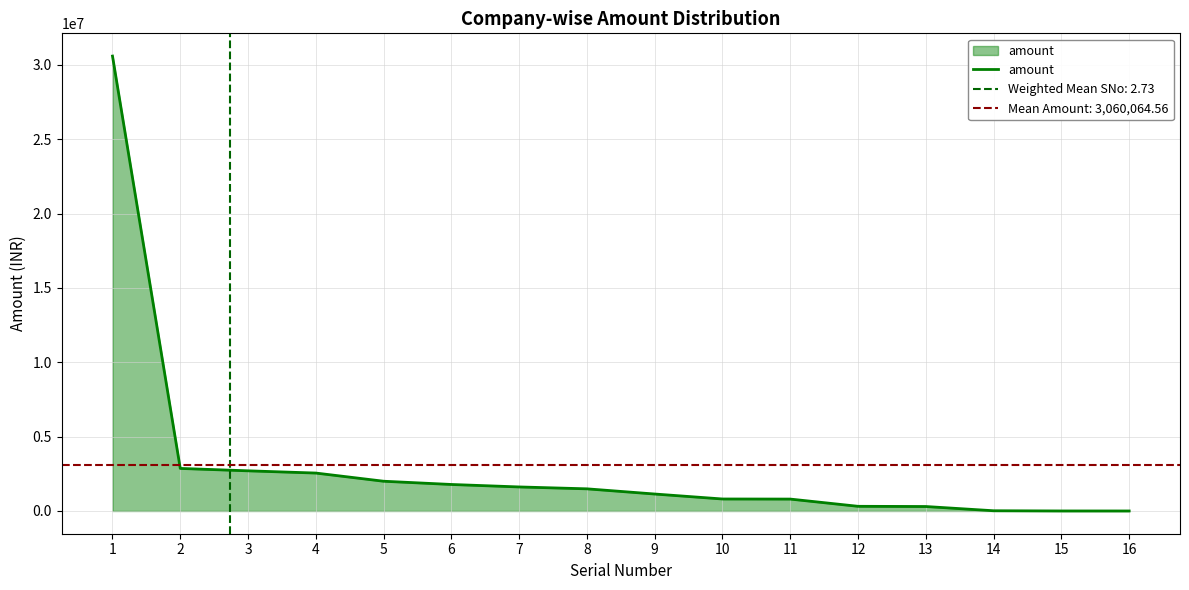

What is the average value?

3060064.6